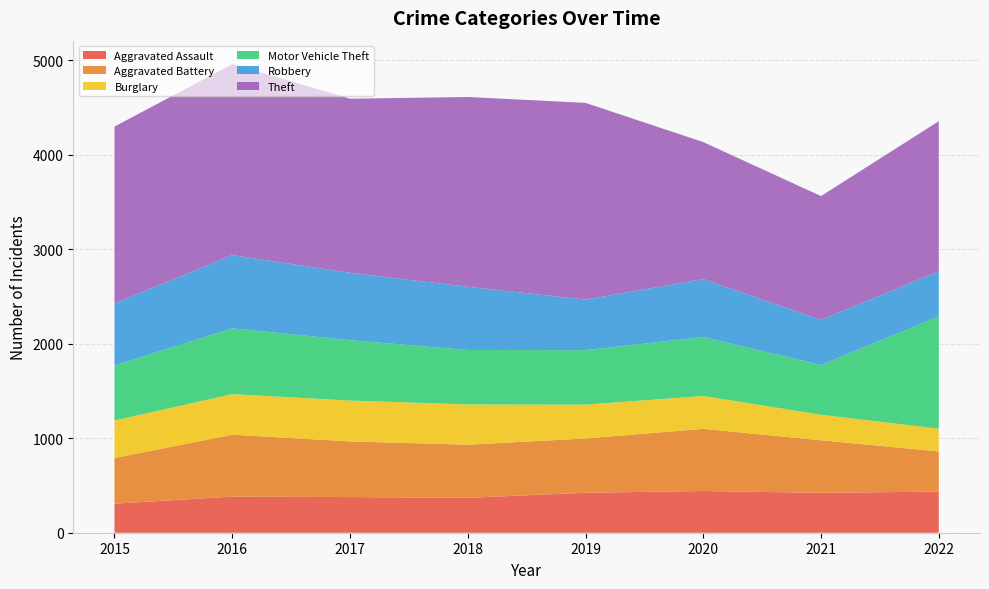

Reading left to right, what are all the values shown in this chart?

Aggravated Assault: 2015=307	2016=382	2017=377	2018=369	2019=423	2020=441	2021=422	2022=435
Aggravated Battery: 2015=483	2016=655	2017=589	2018=562	2019=574	2020=658	2021=556	2022=425
Burglary: 2015=397	2016=429	2017=432	2018=426	2019=358	2020=347	2021=270	2022=240
Motor Vehicle Theft: 2015=582	2016=696	2017=639	2018=576	2019=576	2020=624	2021=526	2022=1189
Robbery: 2015=657	2016=775	2017=712	2018=669	2019=535	2020=613	2021=477	2022=476
Theft: 2015=1870	2016=2020	2017=1842	2018=2007	2019=2081	2020=1449	2021=1310	2022=1588